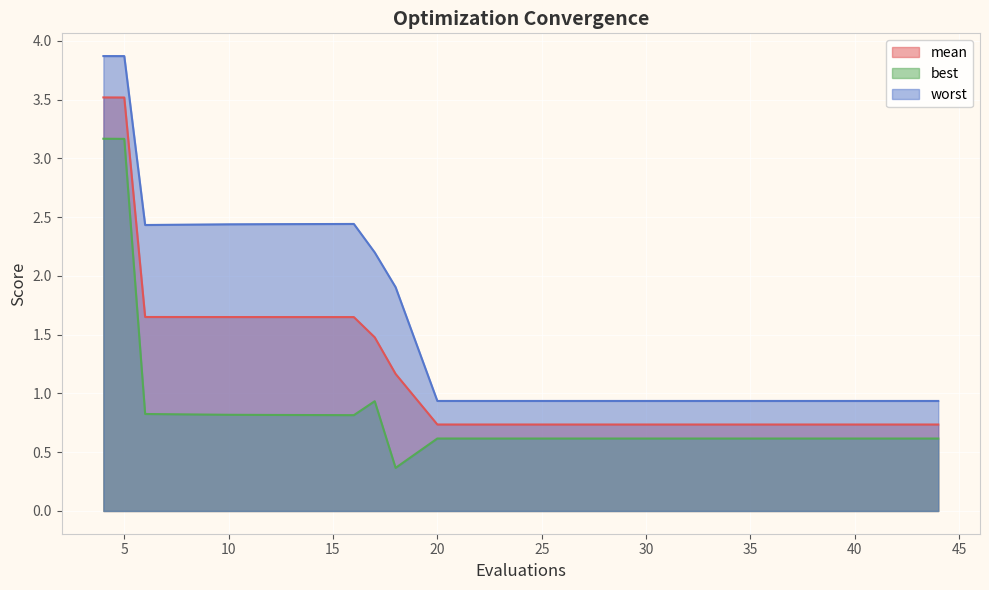

True or false: mean and worst intersect in this chart.

False